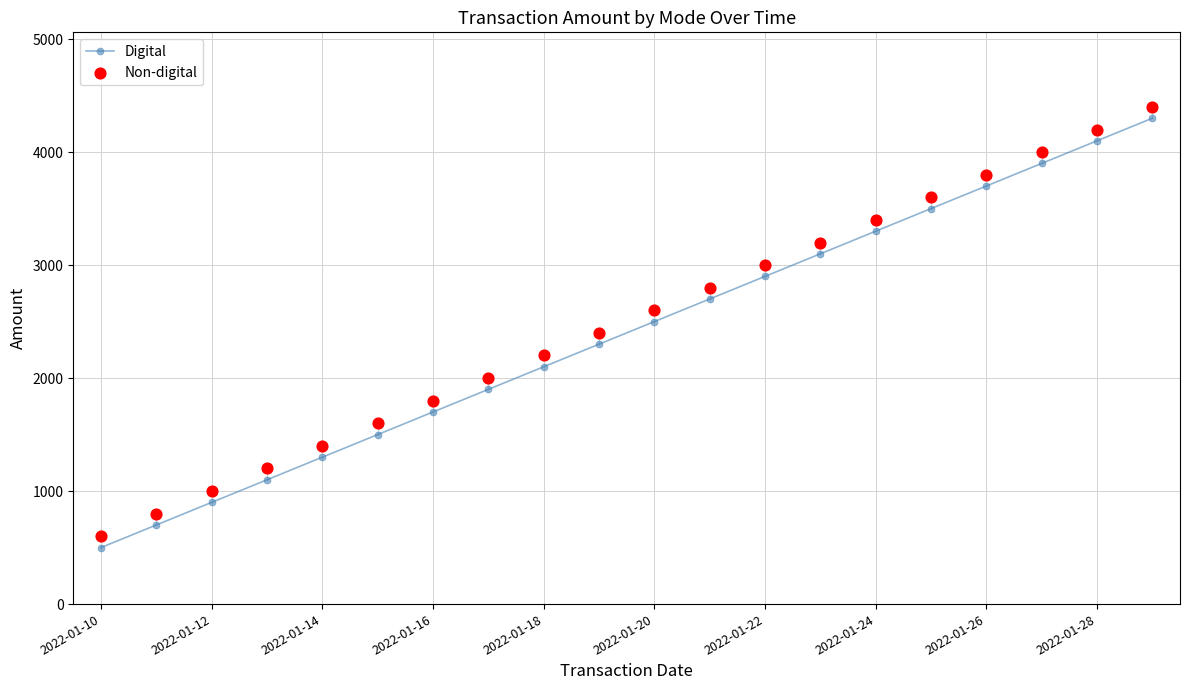

Which series reaches the minimum Y coordinate?

Digital